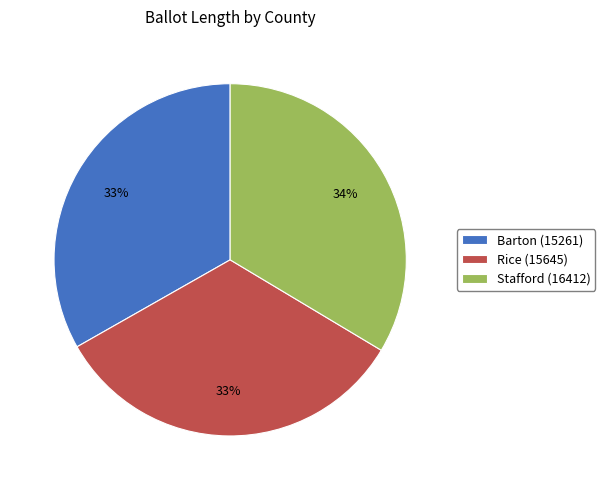

How many segments does this pie chart have?

3